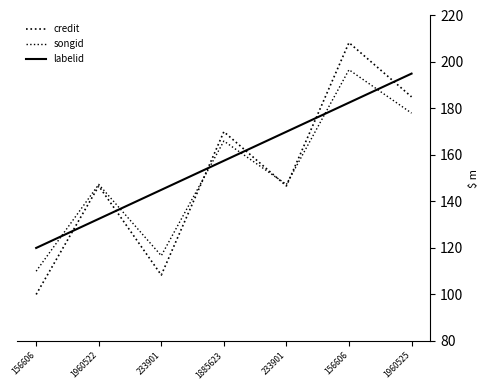

Which category has the lowest value in the labelid series?

156606